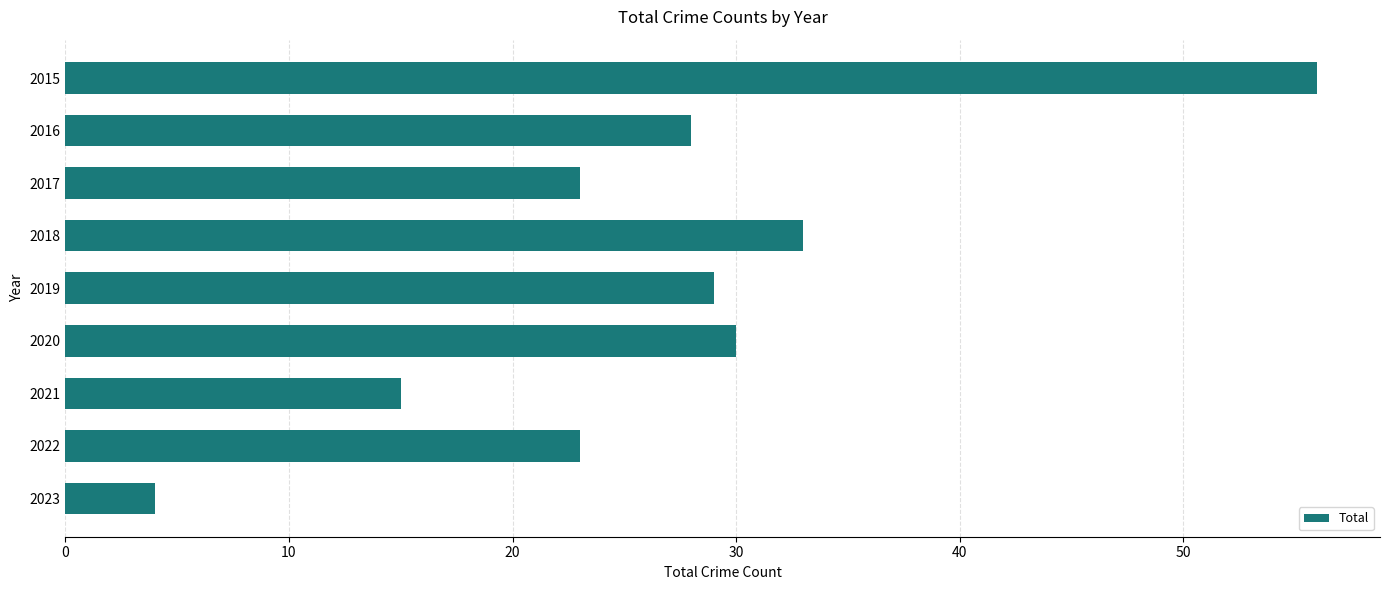

What is the value of the 3rd bar from the top?

23